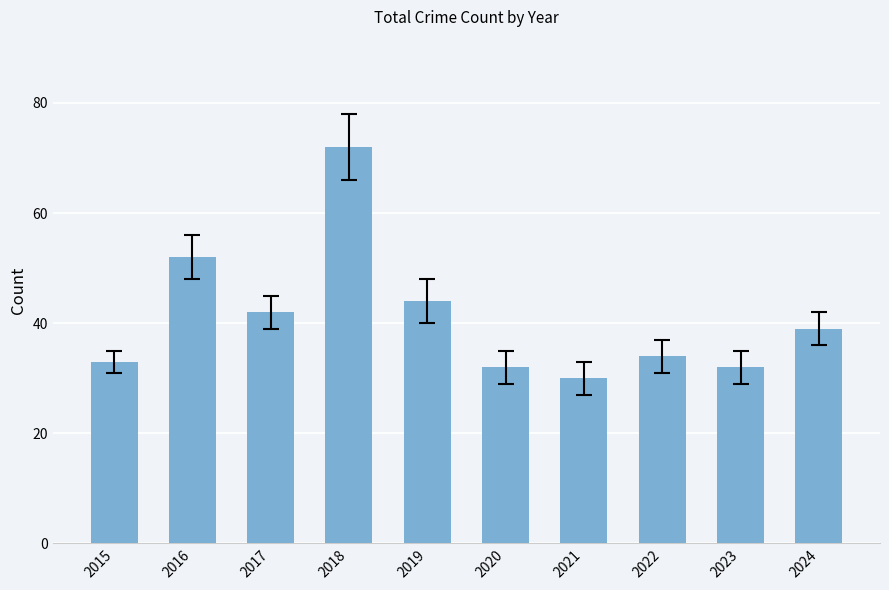

Approximately how many times larger is the value at 2015 compared to 2020?

1.0